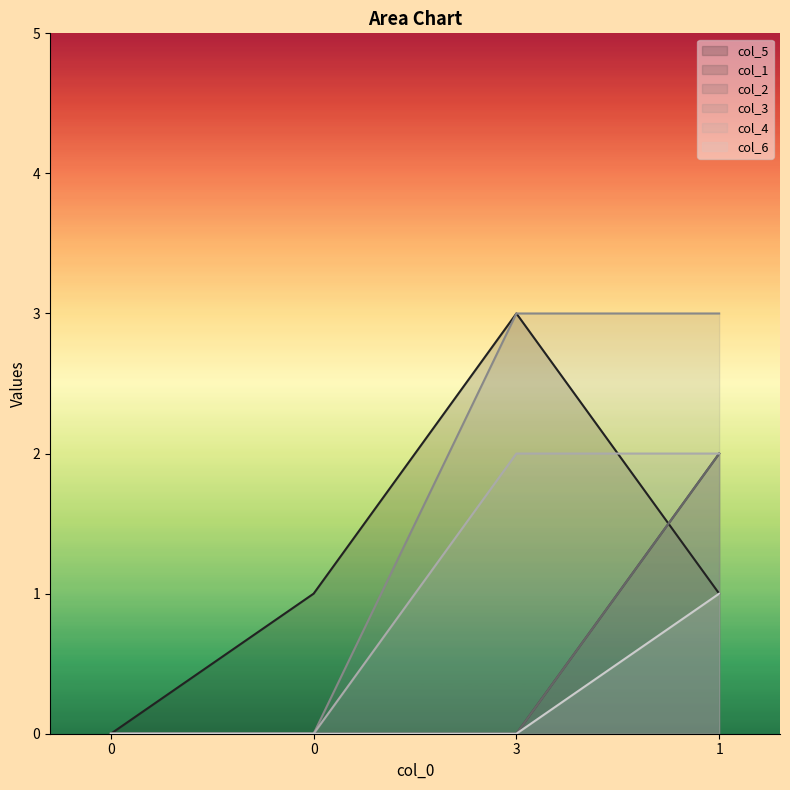

What is the label of the 2nd point from the right?

3